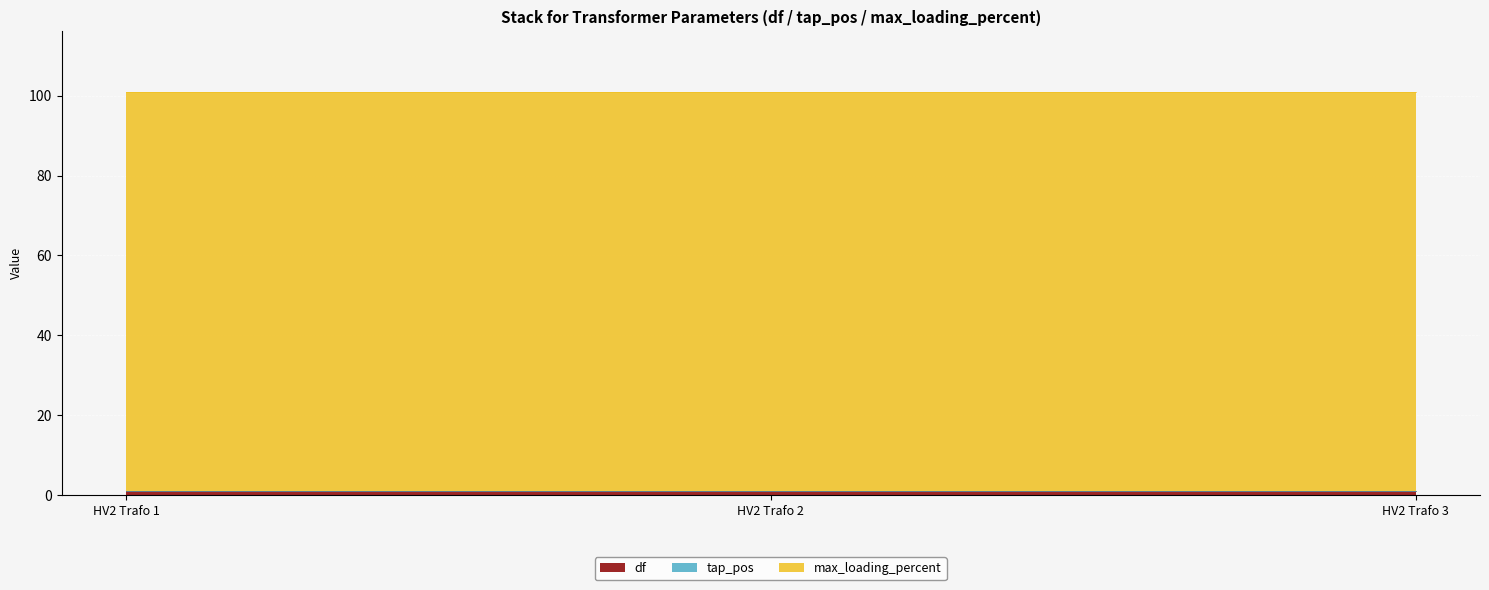

True or false: df has a value of 1 at HV2 Trafo 2.

True